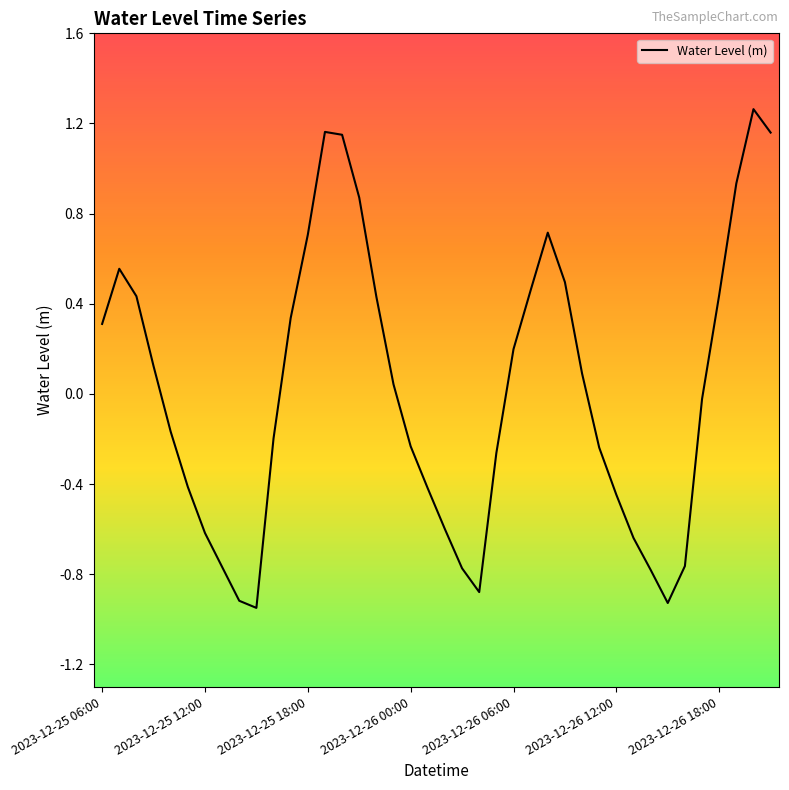

What is the difference between the maximum and minimum values?

2.2